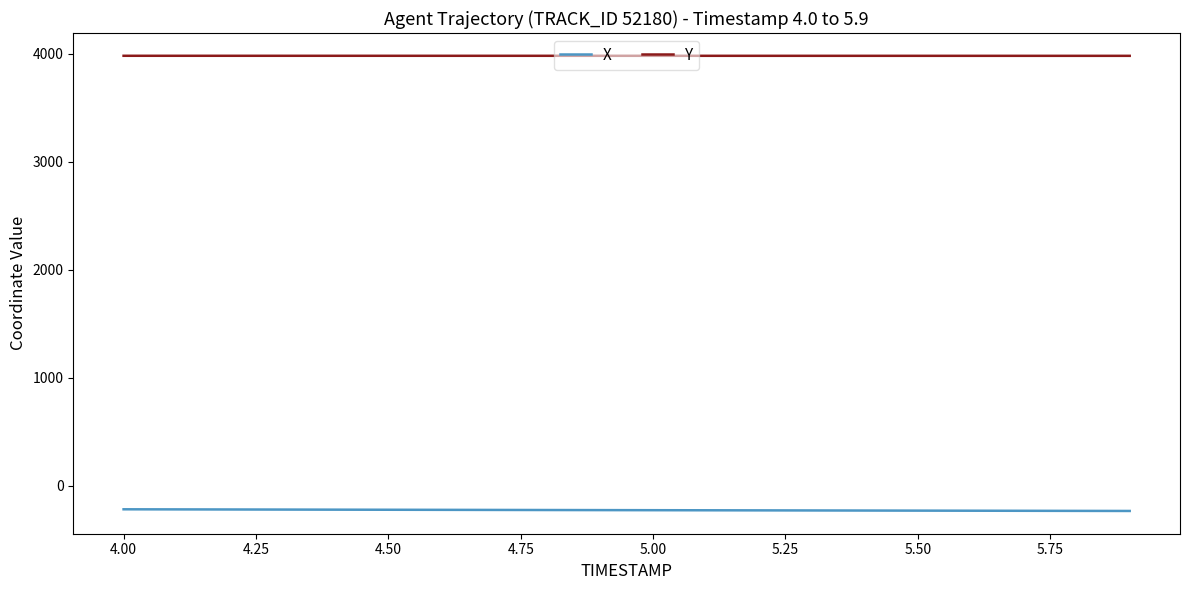

Which series has the largest total across all categories?

Y